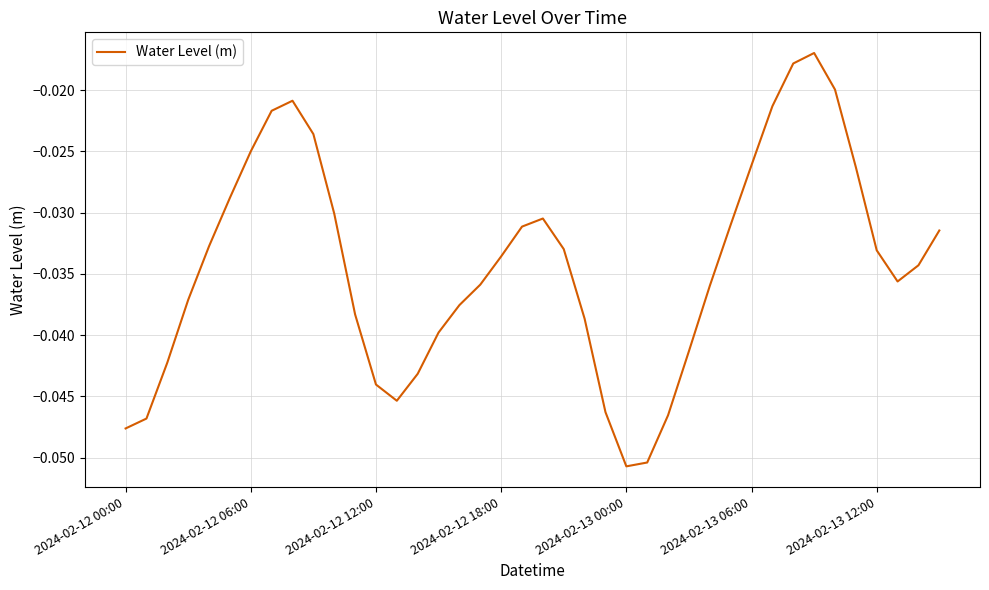

What is the value of the 25th point from the left?

-0.1